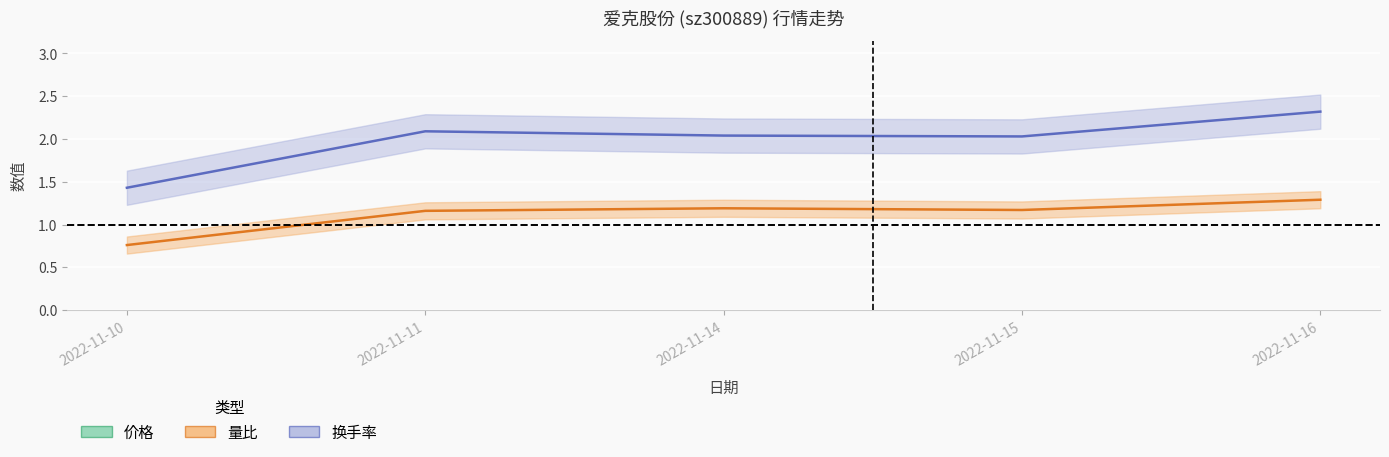

How many data points does each series have?

5